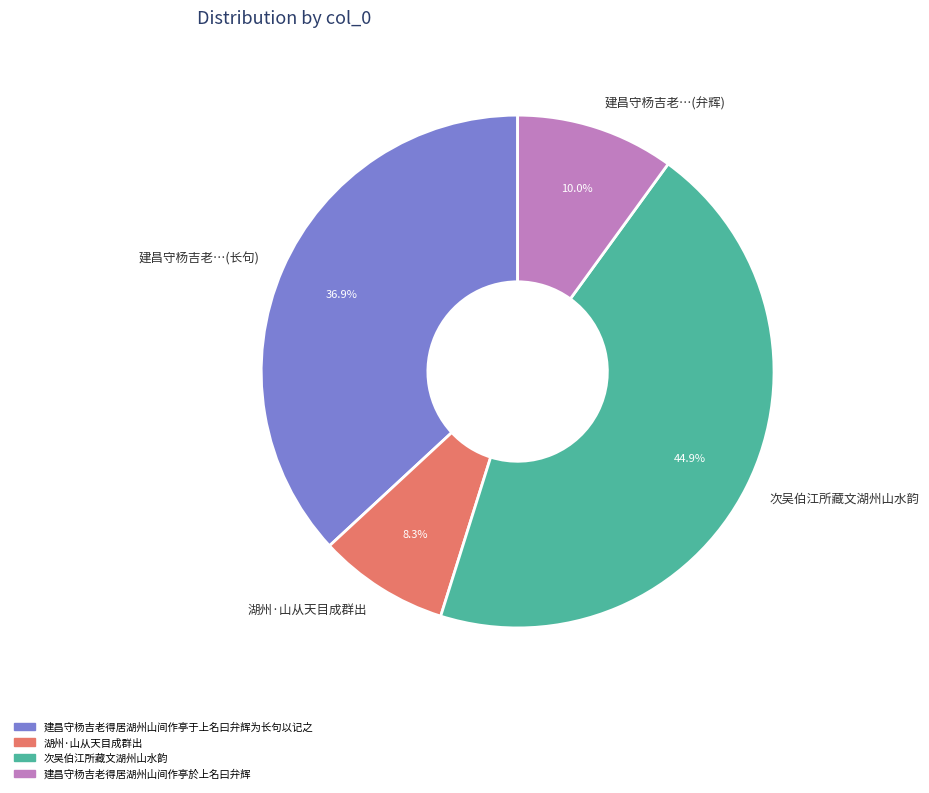

Rank the categories by value from highest to lowest.

次吴伯江所藏文湖州山水韵, 建昌守杨吉老得居湖州山间作亭于上名曰弁辉为长句以记之, 建昌守杨吉老得居湖州山间作亭於上名曰弁辉, 湖州·山从天目成群出